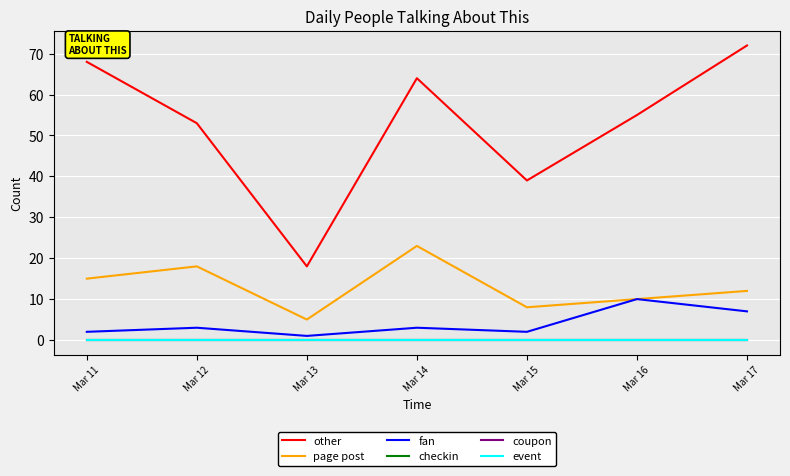

Reading left to right, extract all data points from this chart.

other: 68	53	18	64	39	55	72
page post: 15	18	5	23	8	10	12
fan: 2	3	1	3	2	10	7
checkin: 0	0	0	0	0	0	0
coupon: 0	0	0	0	0	0	0
event: 0	0	0	0	0	0	0